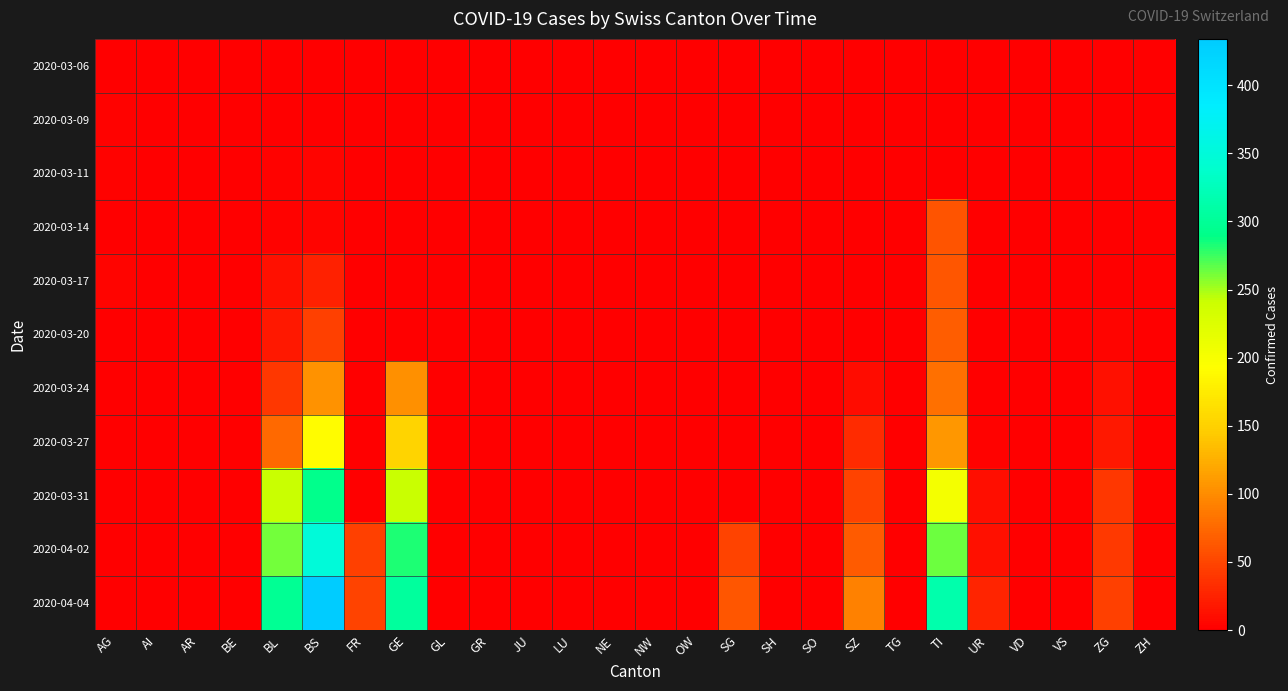

At BS, list the series in order from smallest to largest.

2020-03-06, 2020-03-09, 2020-03-11, 2020-03-14, 2020-03-17, 2020-03-20, 2020-03-24, 2020-03-27, 2020-03-31, 2020-04-02, 2020-04-04